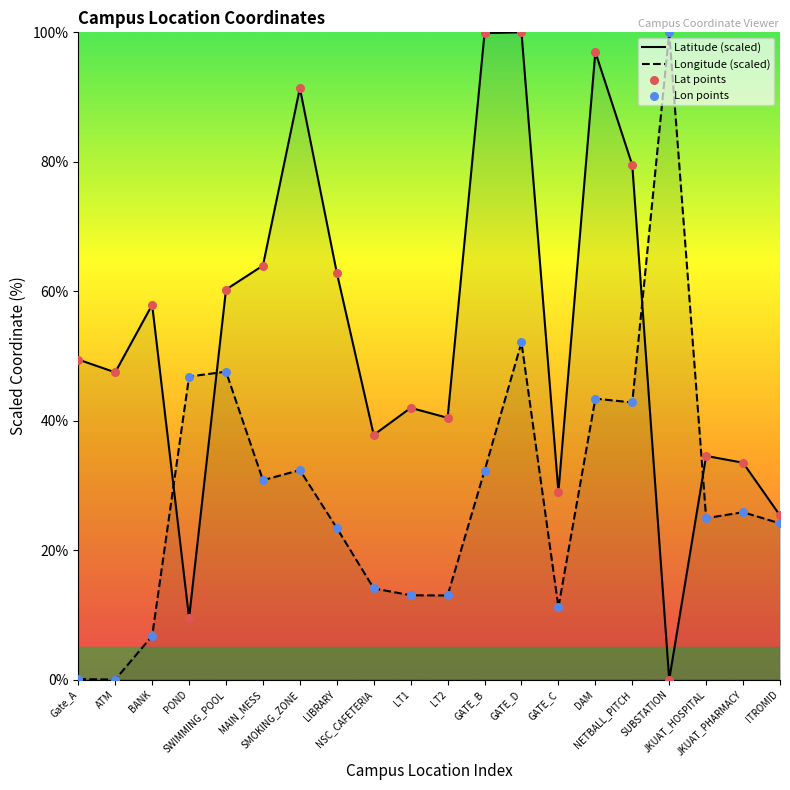

What is the total value across all series at BANK?

64.6